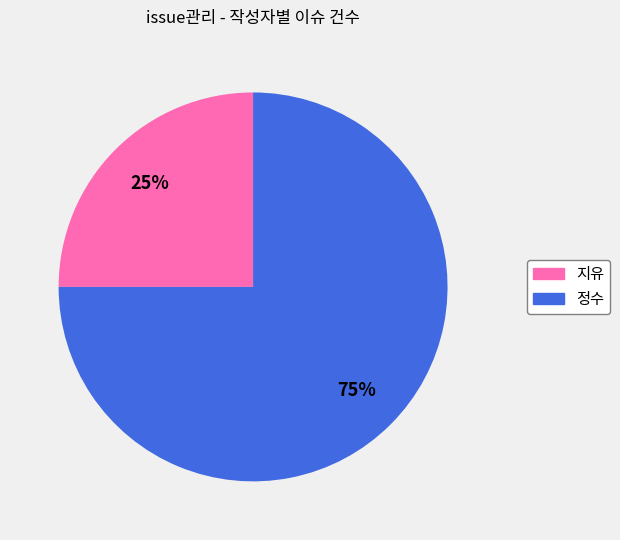

Is 정수 the majority of the pie?

Yes